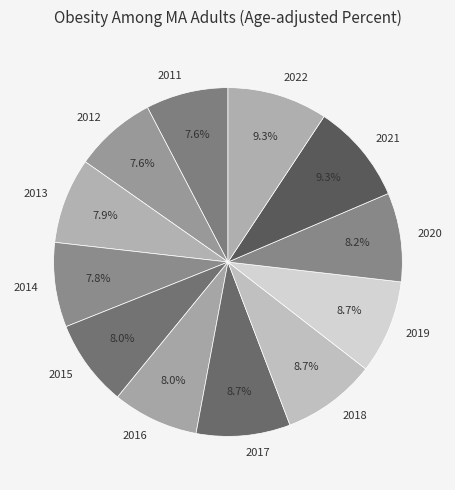

The 2022 slice represents 9% of the pie. True or false?

True